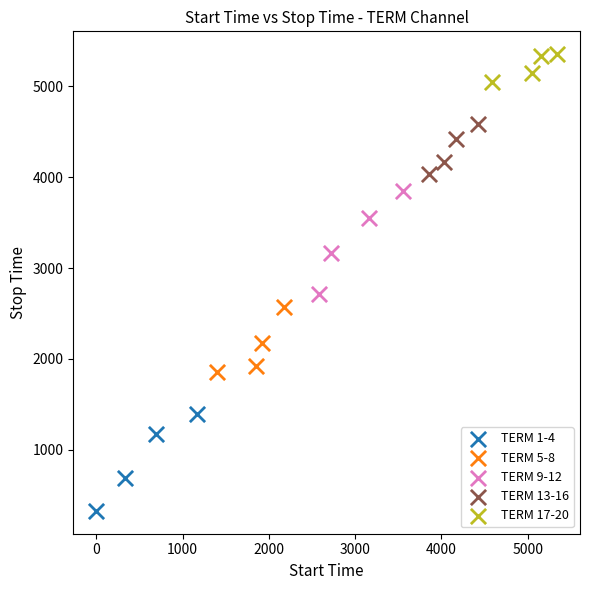

Which series contains the highest Y value?

TERM 17-20